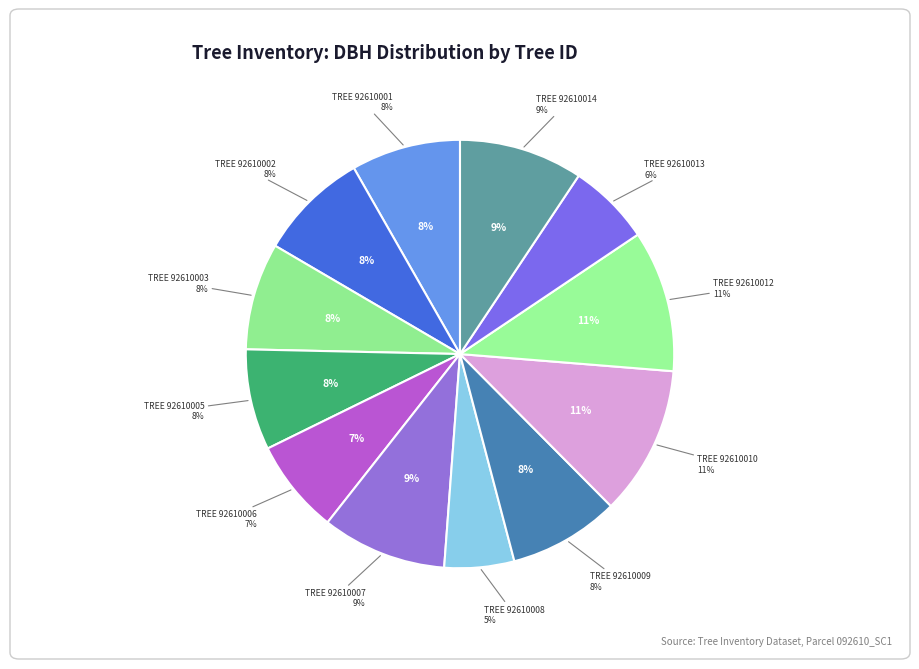

Which slice is the largest?

92610010